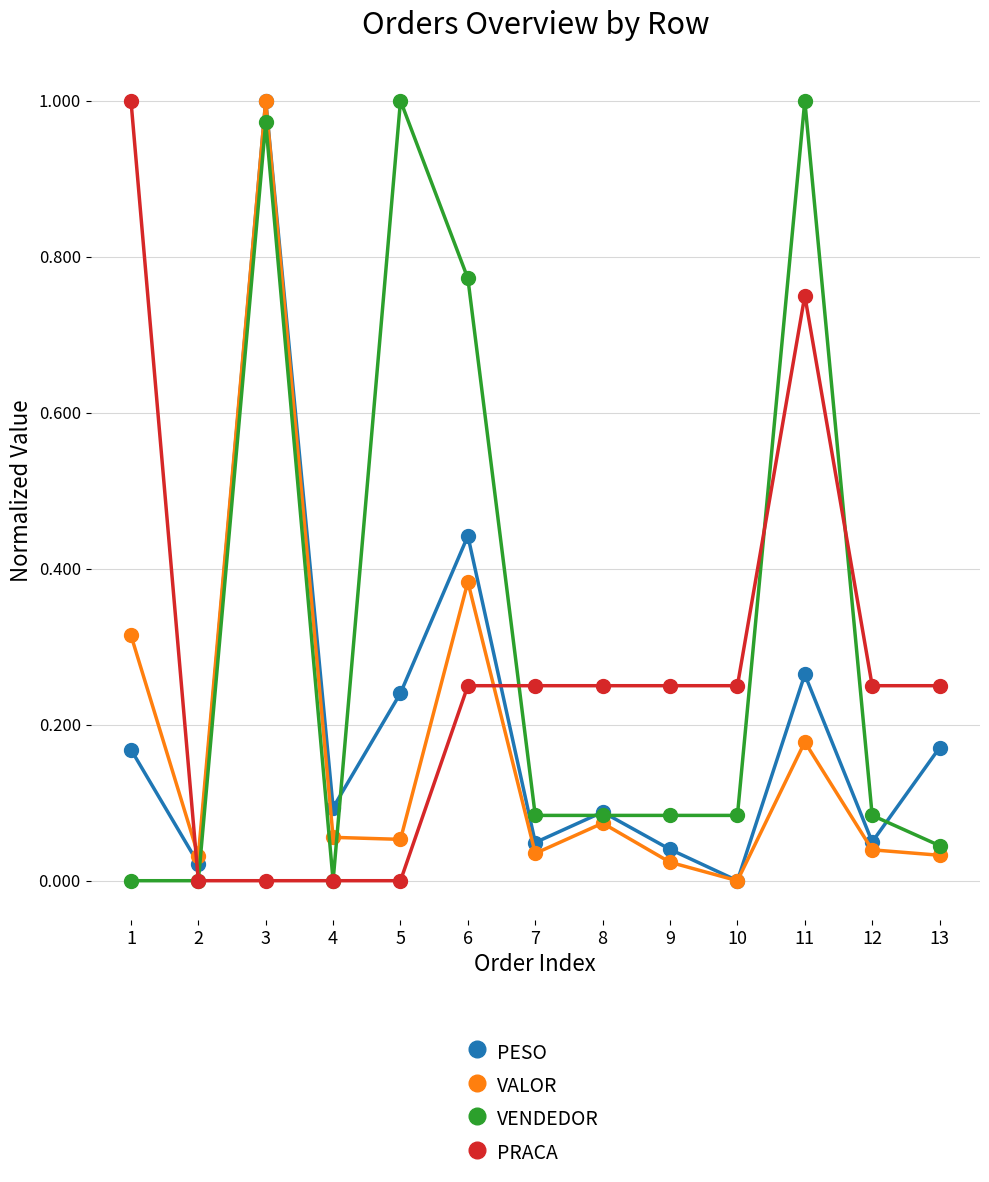

Which category has the highest value in the PRACA series?

1